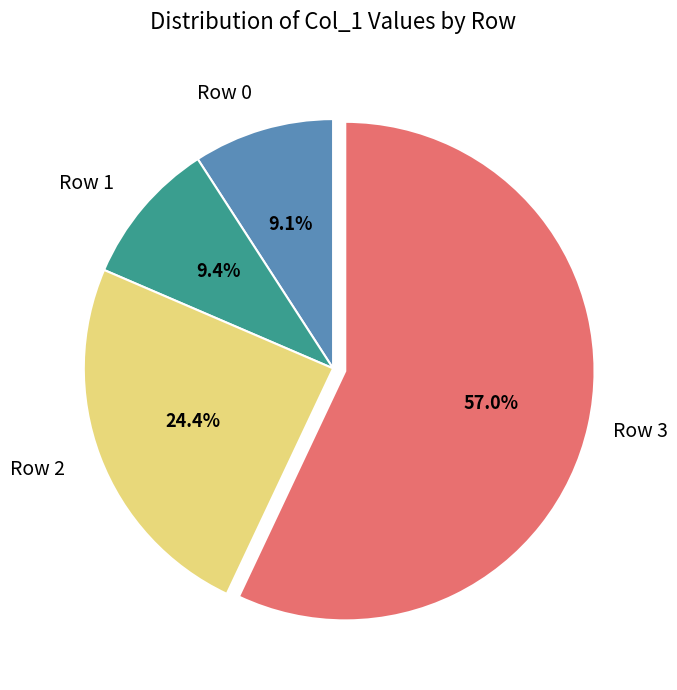

Is there a majority slice in this chart?

Yes